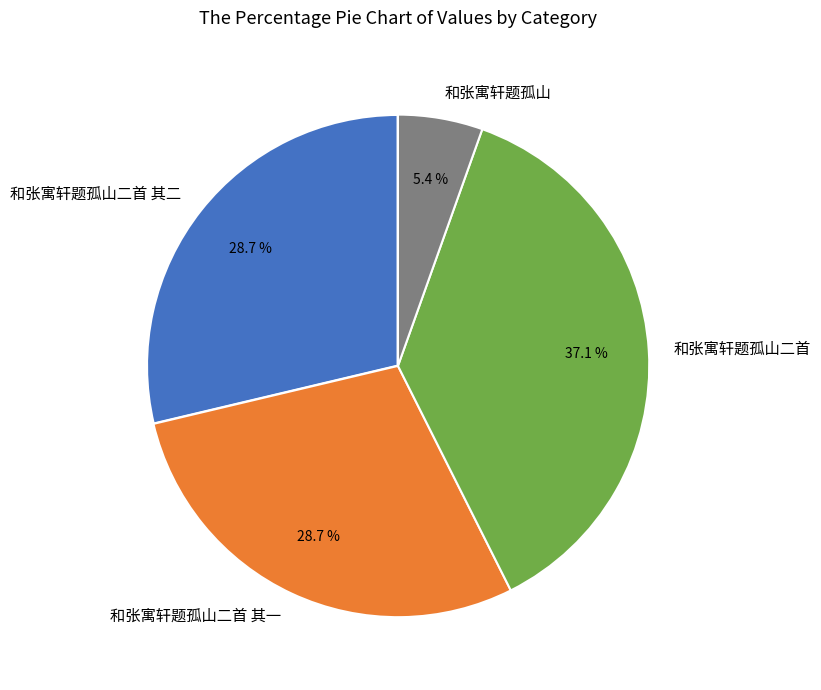

True or false: 和张寓轩题孤山二首 其二 accounts for 29% of the total.

True